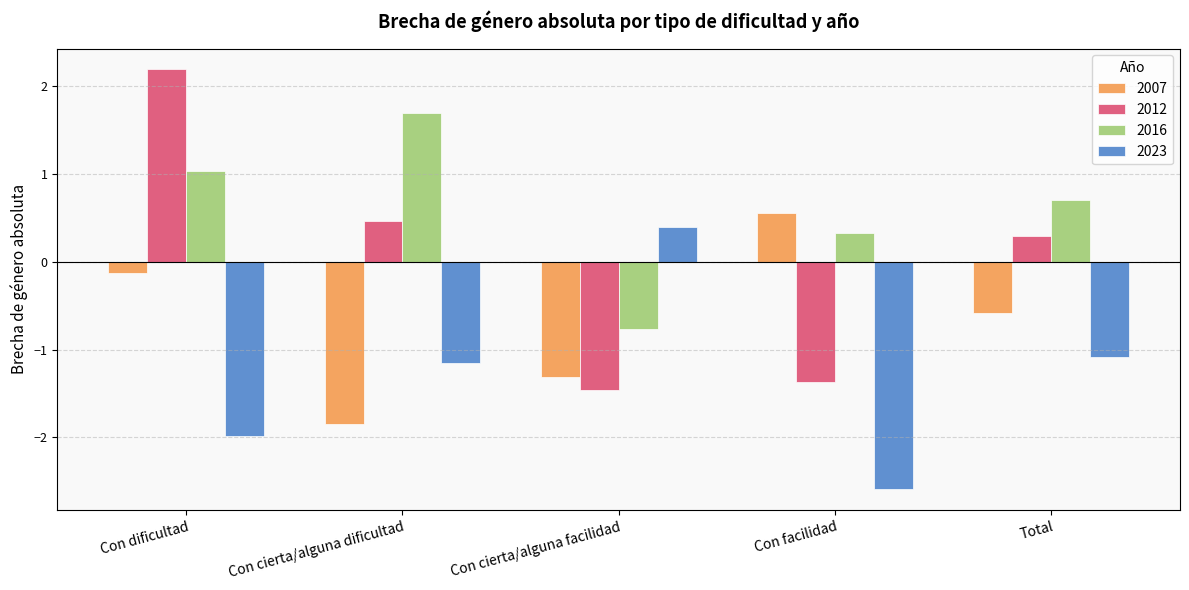

Reading left to right, extract all data points from this chart.

2007: Con dificultad=-0.1	Con cierta/alguna dificultad=-1.8	Con cierta/alguna facilidad=-1.3	Con facilidad=0.6	Total=-0.6
2012: Con dificultad=2.2	Con cierta/alguna dificultad=0.5	Con cierta/alguna facilidad=-1.5	Con facilidad=-1.4	Total=0.3
2016: Con dificultad=1.0	Con cierta/alguna dificultad=1.7	Con cierta/alguna facilidad=-0.8	Con facilidad=0.3	Total=0.7
2023: Con dificultad=-2.0	Con cierta/alguna dificultad=-1.2	Con cierta/alguna facilidad=0.4	Con facilidad=-2.6	Total=-1.1